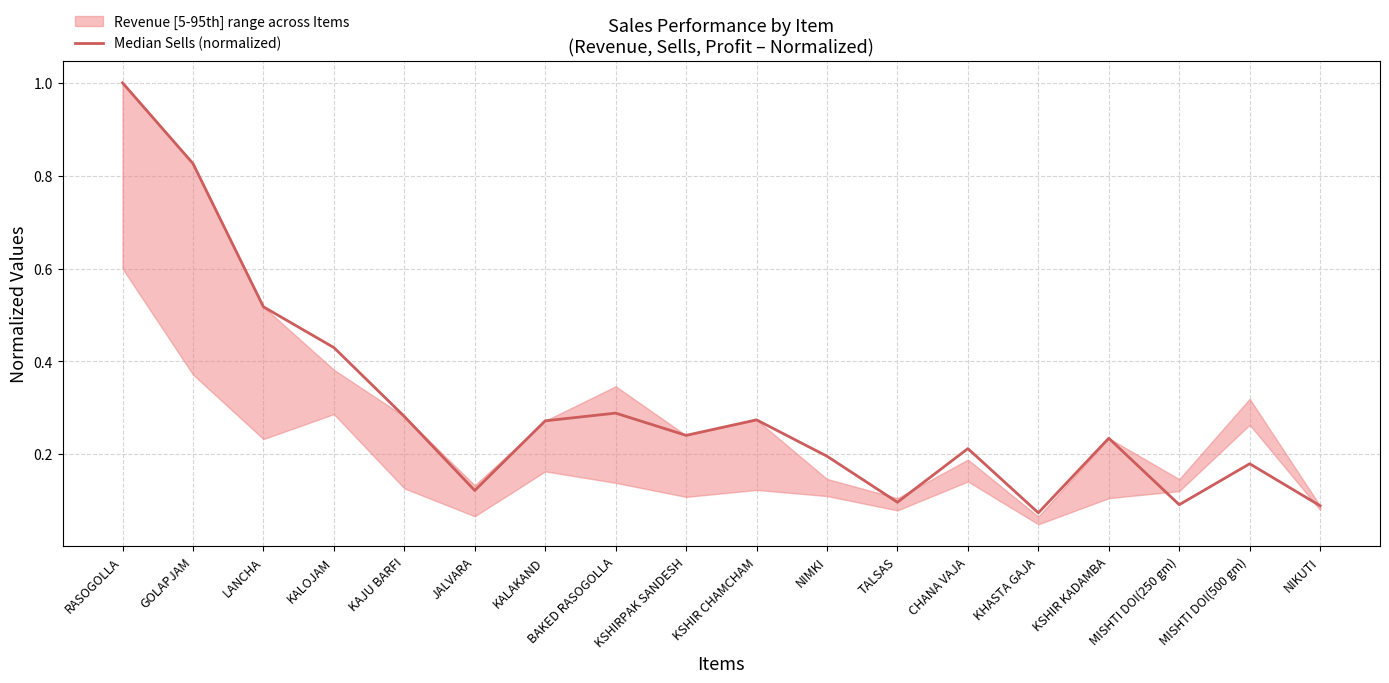

What is the difference between the values at KSHIR KADAMBA and MISHTI DOI(500 gm)?

0.1